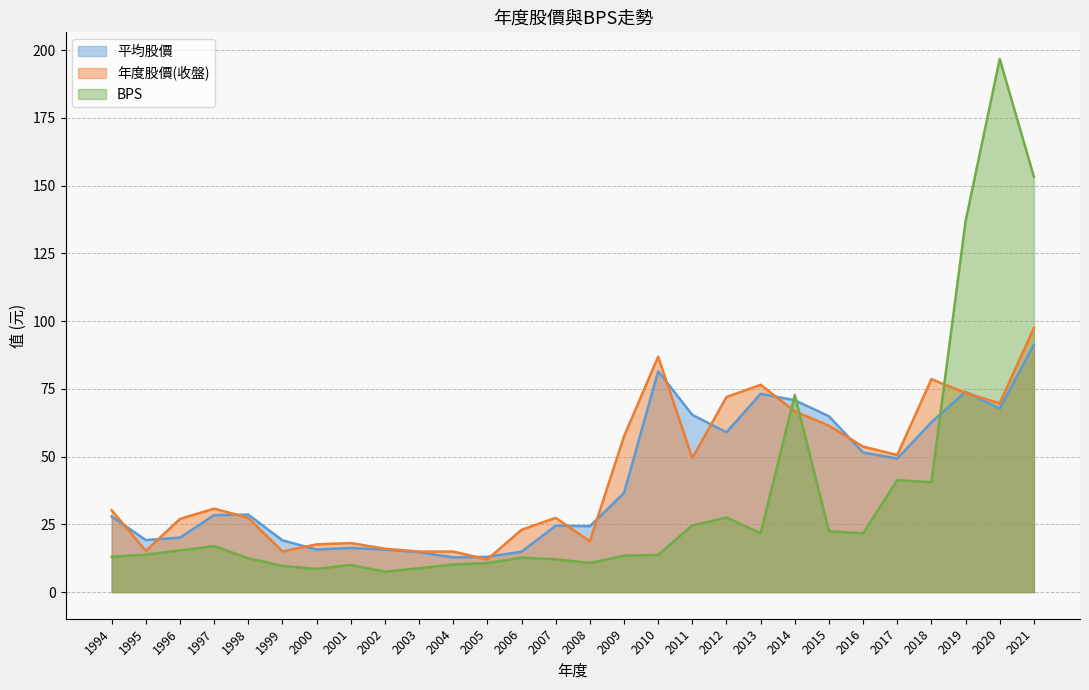

What is the average value of the 年度股價(收盤) series?

42.9